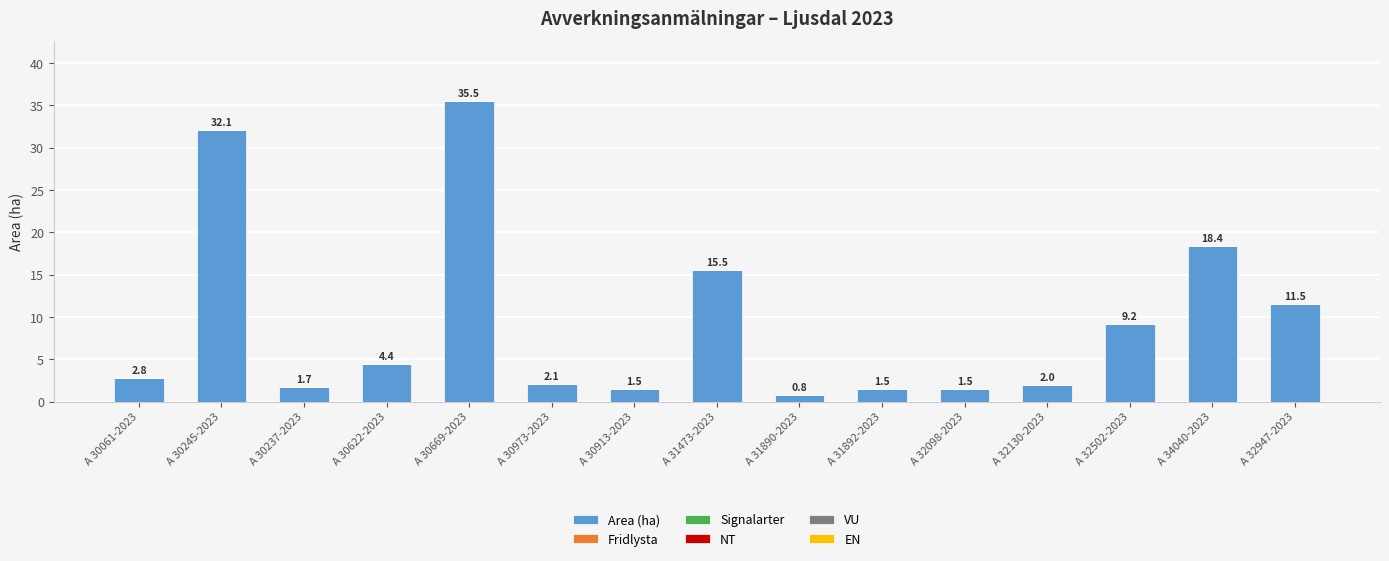

What position from the right is A 30245-2023?

14